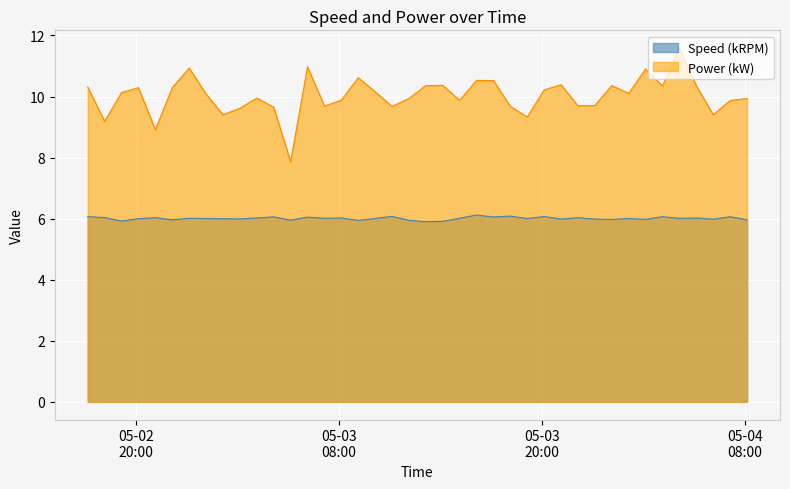

Which series has the largest total across all categories?

Power (kW)